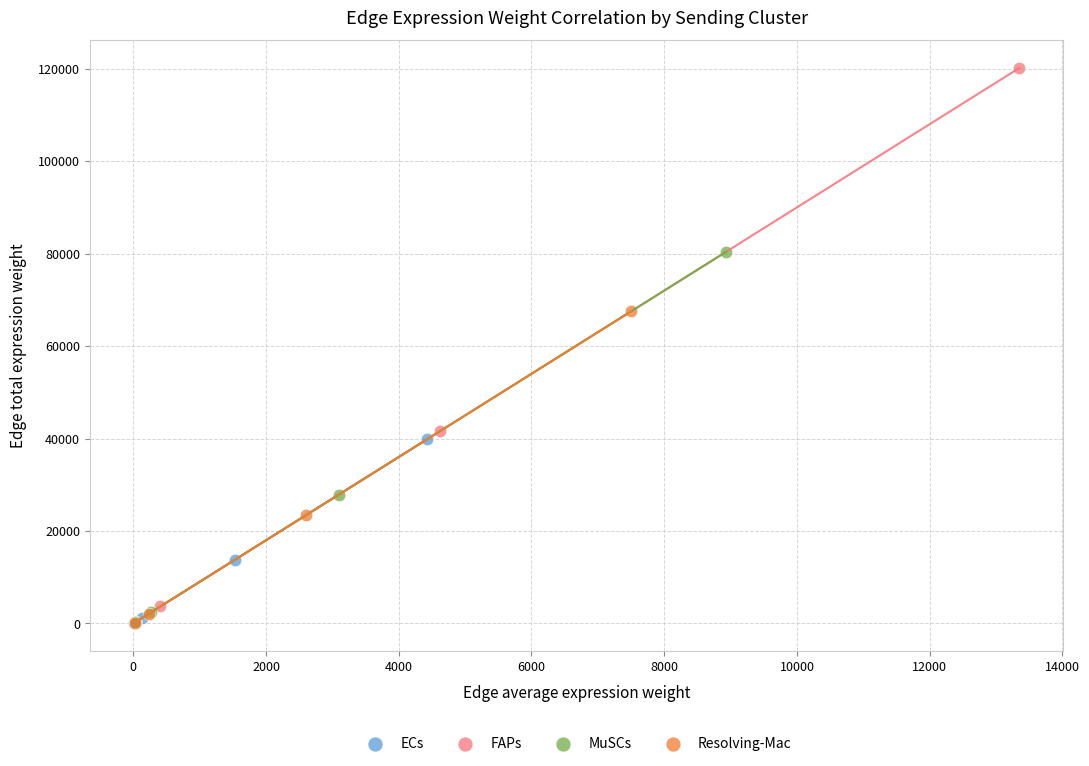

Which series has the widest spread of Y values?

FAPs